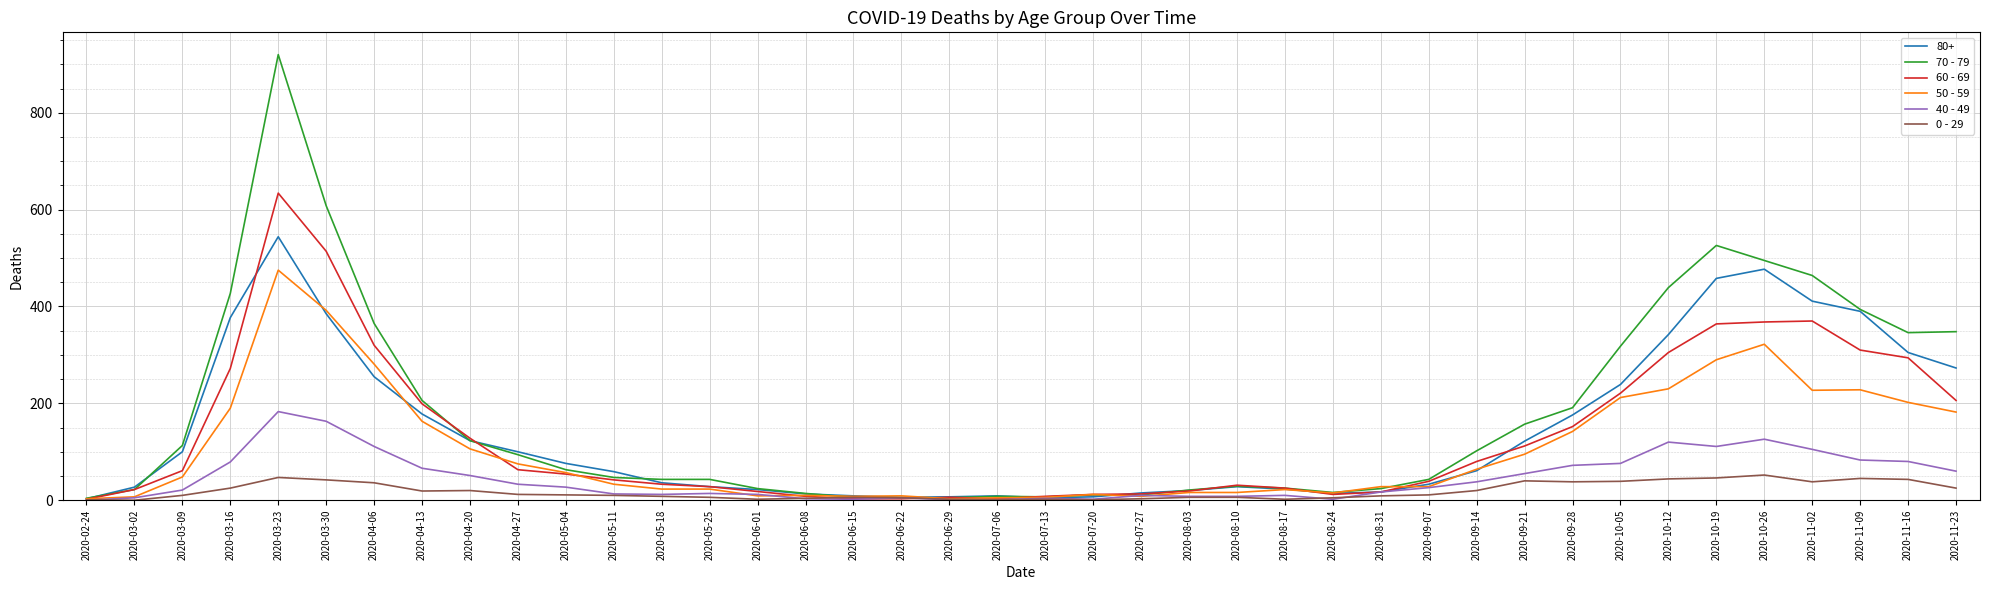

Which series has the widest spread of values?

70 - 79